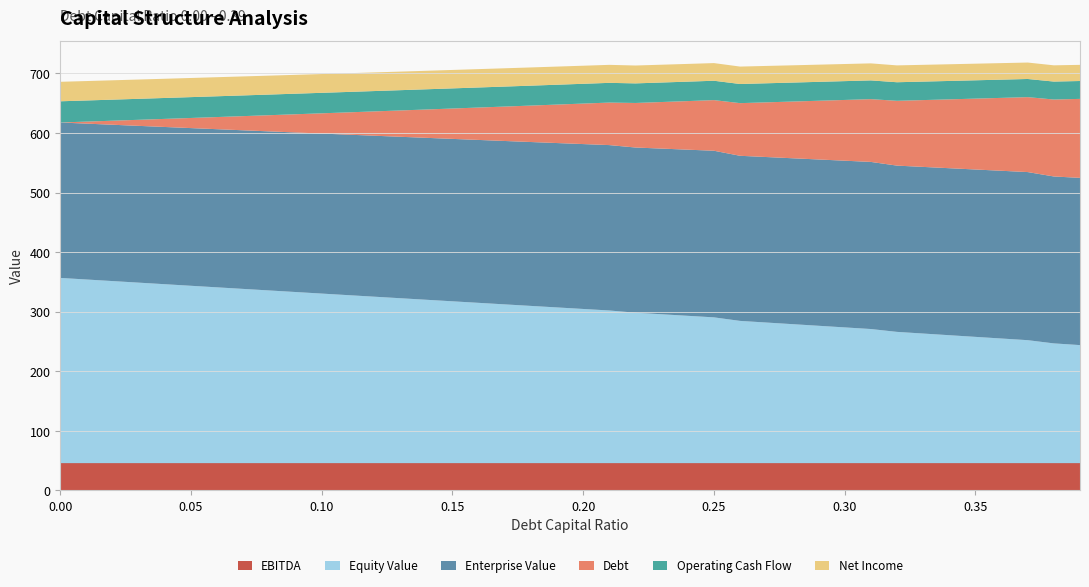

Reading left to right, transcribe all the data shown in this chart.

equity_value: 0.0=311.1	0.01=308.5	0.02=305.8	0.03=303.2	0.04=300.5	0.05=297.9	0.06=295.3	0.07=292.6	0.08=290.0	0.09=287.4	0.1=284.8	0.11=282.2	0.12=279.6	0.13=277.0	0.14=274.4	0.15=271.8	0.16=269.2	0.17=266.7	0.18=264.1	0.19=261.5	0.2=259.0	0.21=256.4	0.22=252.7	0.23=250.1	0.24=247.5	0.25=244.9	0.26=238.9	0.27=236.2	0.28=233.5	0.29=230.7	0.3=228.0	0.31=225.3	0.32=220.5	0.33=217.7	0.34=214.9	0.35=212.1	0.36=209.3	0.37=206.6	0.38=201.2	0.39=198.3
enterprise_value: 0.0=261.0	0.01=261.8	0.02=262.5	0.03=263.3	0.04=264.0	0.05=264.8	0.06=265.6	0.07=266.4	0.08=267.1	0.09=267.9	0.1=268.7	0.11=269.5	0.12=270.3	0.13=271.1	0.14=271.9	0.15=272.8	0.16=273.6	0.17=274.4	0.18=275.2	0.19=276.1	0.2=276.9	0.21=277.7	0.22=277.4	0.23=278.2	0.24=279.0	0.25=279.8	0.26=277.3	0.27=277.9	0.28=278.6	0.29=279.3	0.3=279.9	0.31=280.6	0.32=279.2	0.33=279.8	0.34=280.4	0.35=281.1	0.36=281.7	0.37=282.3	0.38=280.3	0.39=280.8
debt: 0.0=0.0	0.01=3.4	0.02=6.8	0.03=10.2	0.04=13.6	0.05=17.0	0.06=20.4	0.07=23.8	0.08=27.2	0.09=30.6	0.1=34.0	0.11=37.4	0.12=40.8	0.13=44.2	0.14=47.6	0.15=51.0	0.16=54.4	0.17=57.8	0.18=61.2	0.19=64.6	0.2=68.0	0.21=71.4	0.22=74.8	0.23=78.2	0.24=81.6	0.25=85.0	0.26=88.4	0.27=91.8	0.28=95.2	0.29=98.6	0.3=102.0	0.31=105.4	0.32=108.8	0.33=112.2	0.34=115.6	0.35=119.0	0.36=122.4	0.37=125.8	0.38=129.2	0.39=132.6
net_income: 0.0=32.7	0.01=32.6	0.02=32.5	0.03=32.4	0.04=32.2	0.05=32.1	0.06=32.0	0.07=31.9	0.08=31.8	0.09=31.7	0.1=31.5	0.11=31.4	0.12=31.3	0.13=31.2	0.14=31.1	0.15=30.9	0.16=30.8	0.17=30.7	0.18=30.6	0.19=30.5	0.2=30.3	0.21=30.2	0.22=30.0	0.23=29.9	0.24=29.8	0.25=29.6	0.26=29.3	0.27=29.1	0.28=29.0	0.29=28.9	0.3=28.7	0.31=28.6	0.32=28.3	0.33=28.2	0.34=28.0	0.35=27.9	0.36=27.8	0.37=27.6	0.38=27.3	0.39=27.1
operating_cash_flow: 0.0=35.6	0.01=35.5	0.02=35.4	0.03=35.2	0.04=35.1	0.05=35.0	0.06=34.9	0.07=34.8	0.08=34.7	0.09=34.5	0.1=34.4	0.11=34.3	0.12=34.2	0.13=34.1	0.14=33.9	0.15=33.8	0.16=33.7	0.17=33.6	0.18=33.5	0.19=33.3	0.2=33.2	0.21=33.1	0.22=32.9	0.23=32.8	0.24=32.6	0.25=32.5	0.26=32.1	0.27=32.0	0.28=31.9	0.29=31.7	0.3=31.6	0.31=31.5	0.32=31.2	0.33=31.0	0.34=30.9	0.35=30.8	0.36=30.6	0.37=30.5	0.38=30.1	0.39=30.0
ebitda: 0.0=45.5	0.01=45.5	0.02=45.5	0.03=45.5	0.04=45.5	0.05=45.5	0.06=45.5	0.07=45.5	0.08=45.5	0.09=45.5	0.1=45.5	0.11=45.5	0.12=45.5	0.13=45.5	0.14=45.5	0.15=45.5	0.16=45.5	0.17=45.5	0.18=45.5	0.19=45.5	0.2=45.5	0.21=45.5	0.22=45.5	0.23=45.5	0.24=45.5	0.25=45.5	0.26=45.5	0.27=45.5	0.28=45.5	0.29=45.5	0.3=45.5	0.31=45.5	0.32=45.5	0.33=45.5	0.34=45.5	0.35=45.5	0.36=45.5	0.37=45.5	0.38=45.5	0.39=45.5